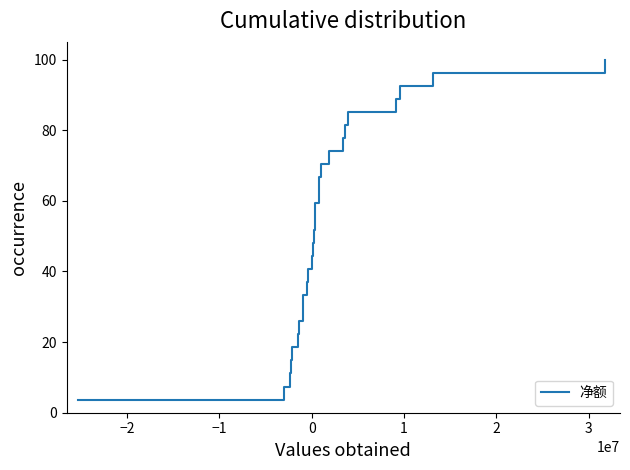

What is the minimum value shown in the chart?

3.7